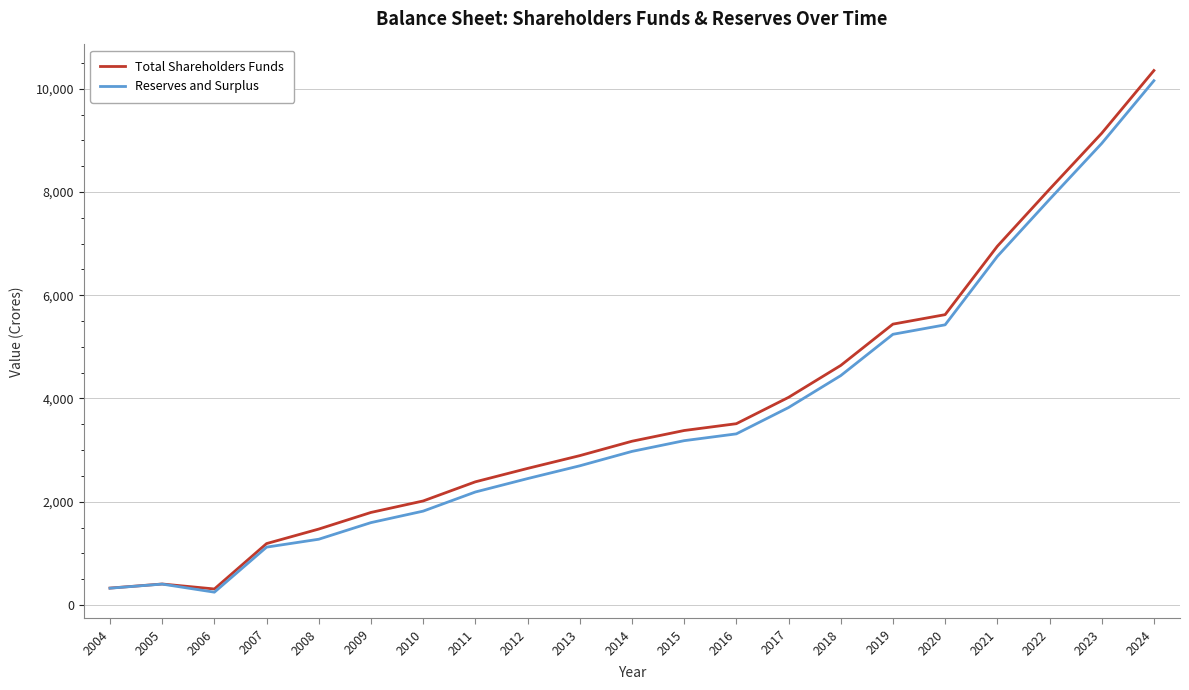

What is the lowest value of the Total Shareholders Funds series?

309.9